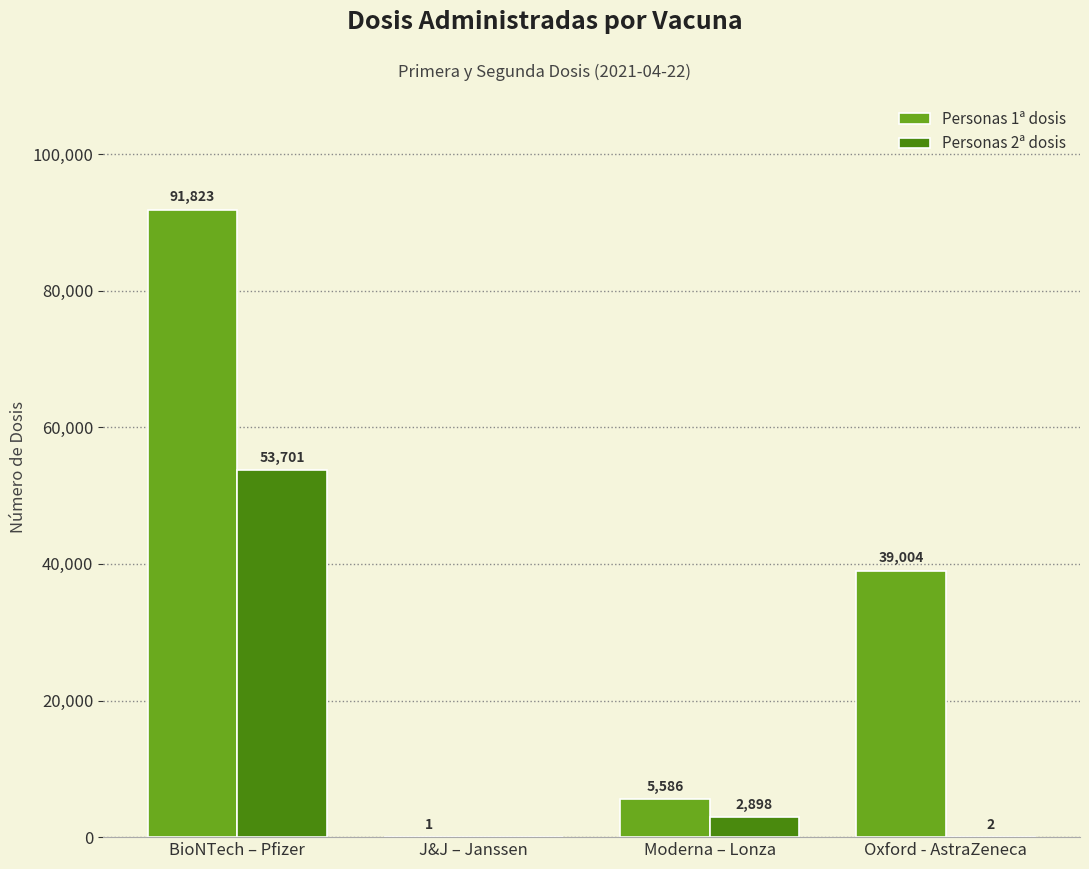

What is the sum of all Personas 2ª dosis values?

56601